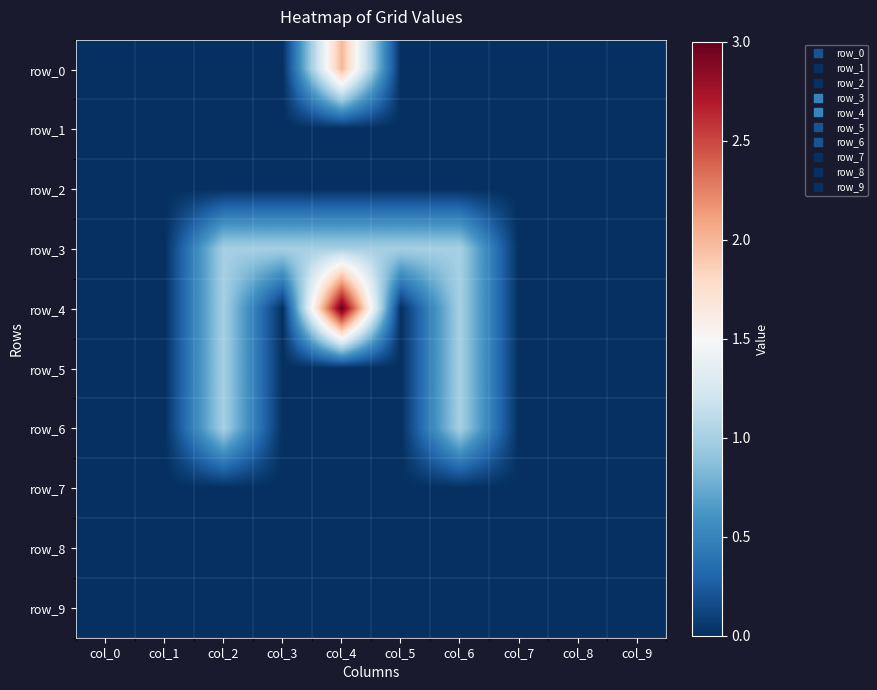

List the series in order of their peak value, highest first.

row_4, row_0, row_3, row_5, row_6, row_1, row_2, row_7, row_8, row_9